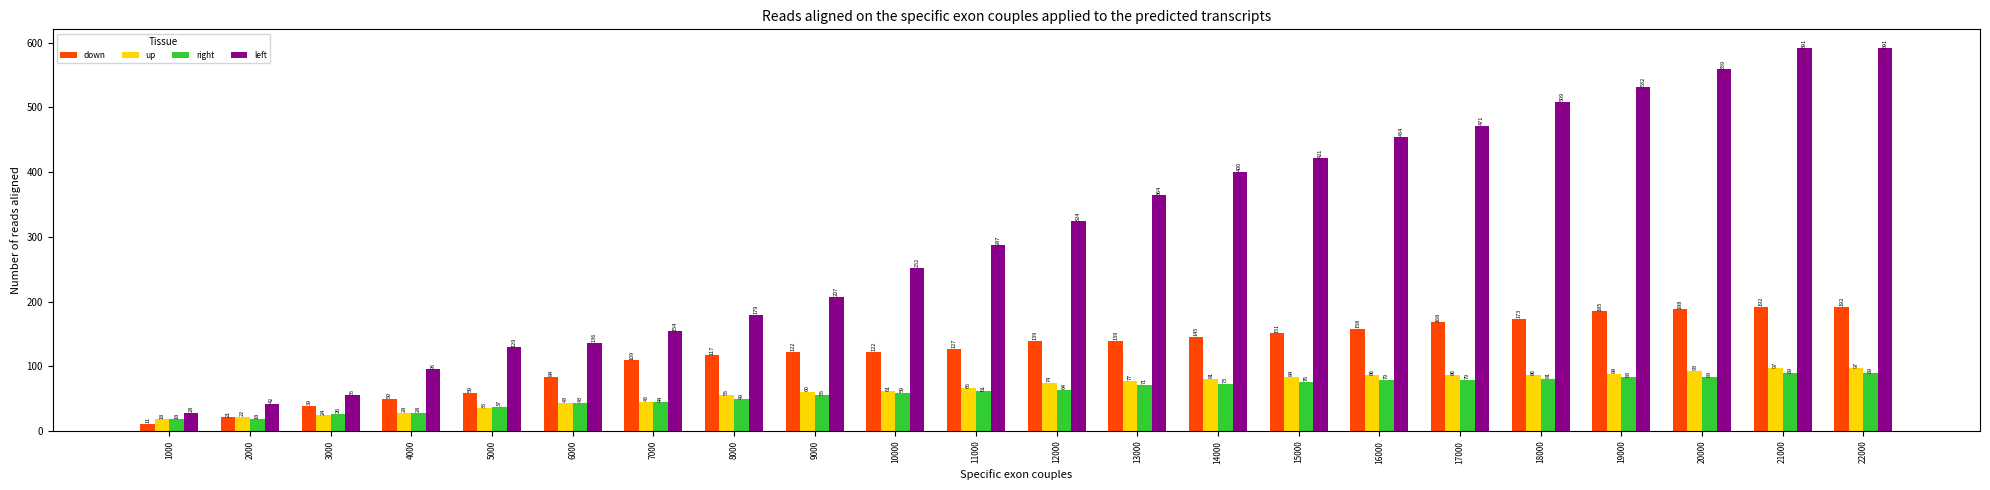

What is the lowest value of the up series?

18